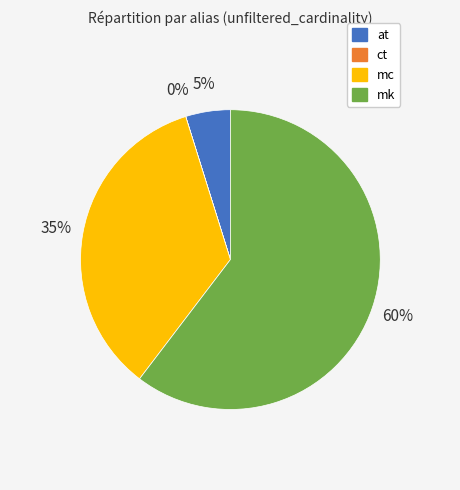

Which category accounts for the majority?

mk